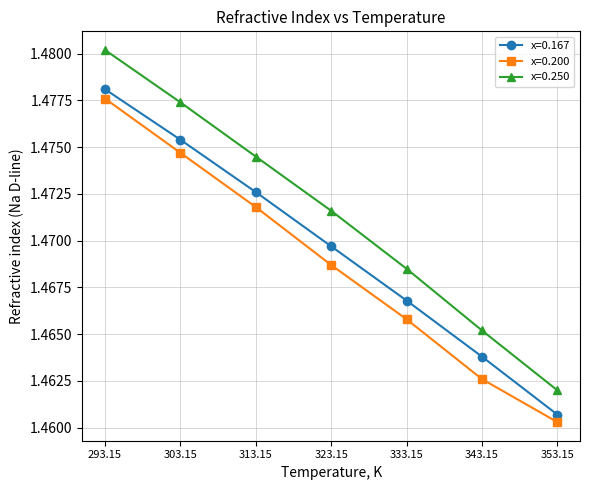

True or false: x=0.250 and x=0.200 intersect in this chart.

False